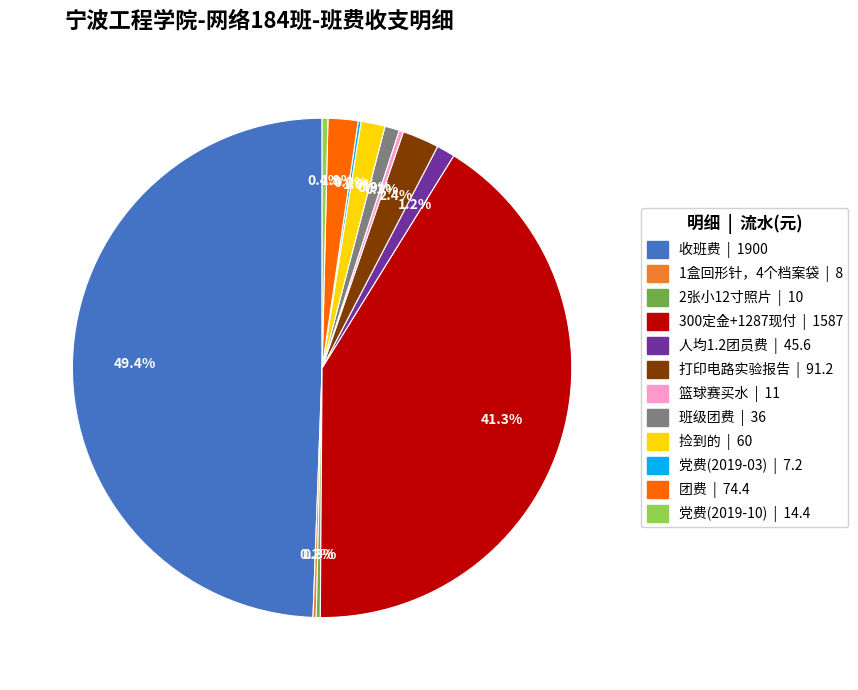

Does 捡到的 represent more than half of the total?

No